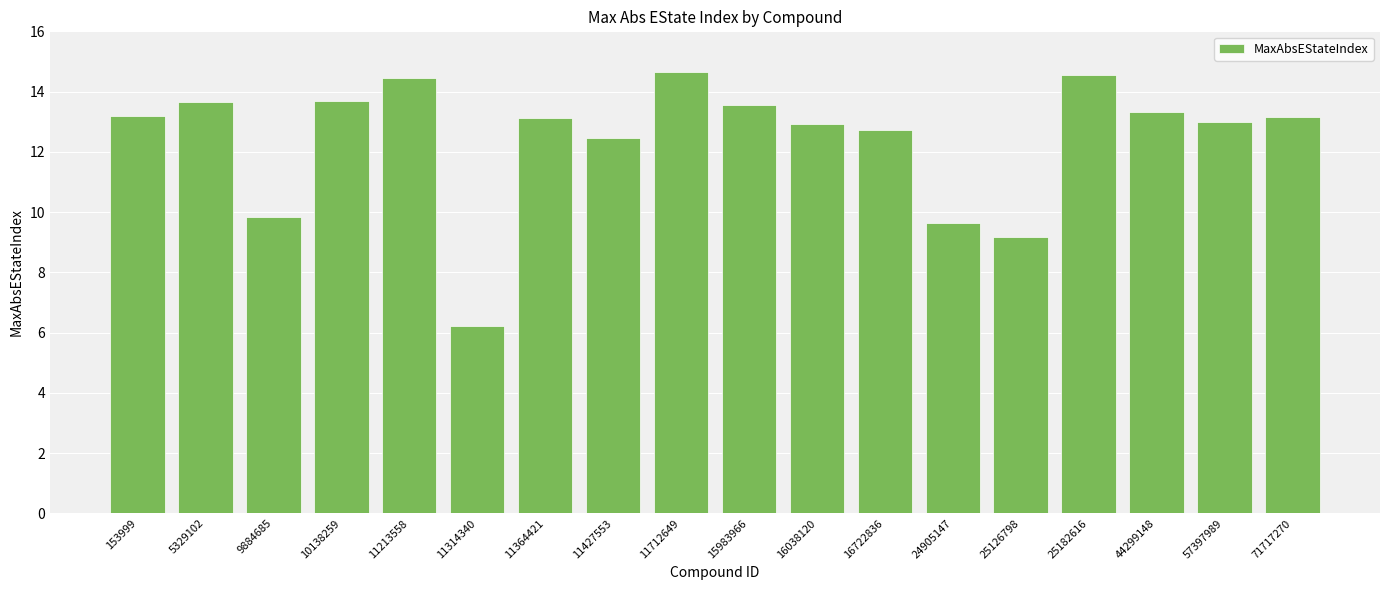

What is the sum of all values?

223.3